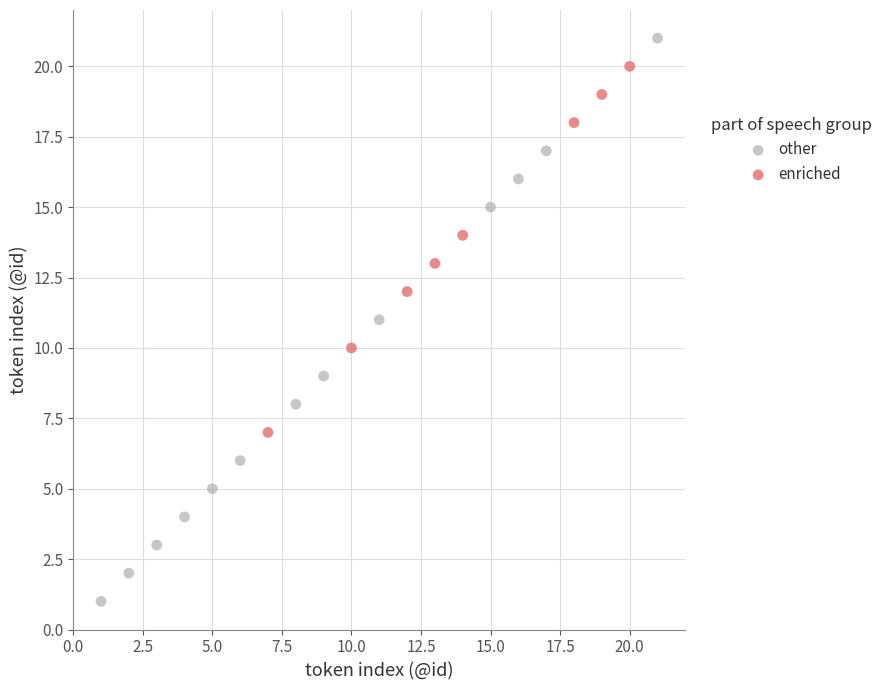

Which series reaches the maximum Y coordinate?

other